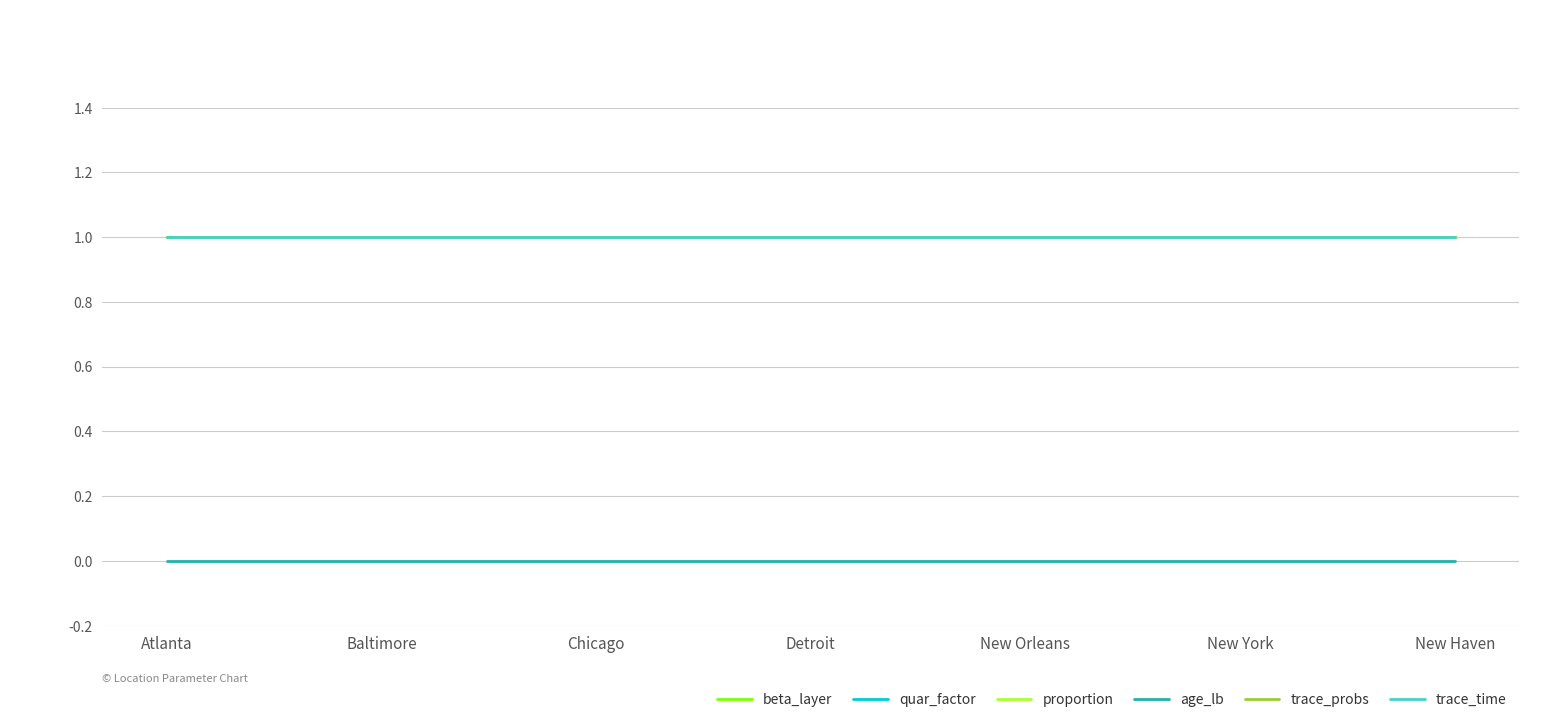

Rank the categories by age_lb value from highest to lowest.

Atlanta, Baltimore, Chicago, Detroit, New Orleans, New York, New Haven